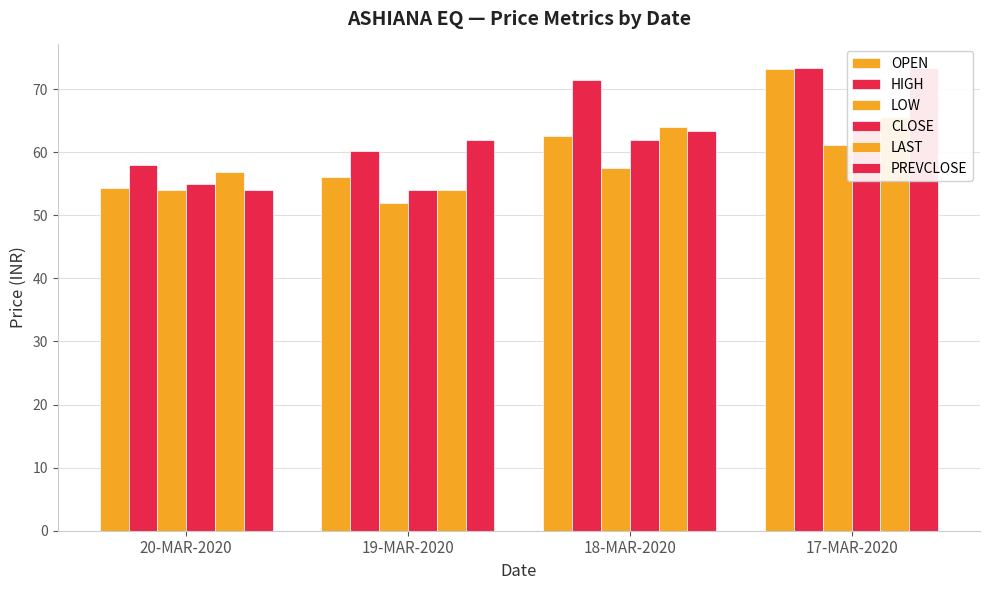

The CLOSE series shows 54.0 at 19-MAR-2020. True or false?

True